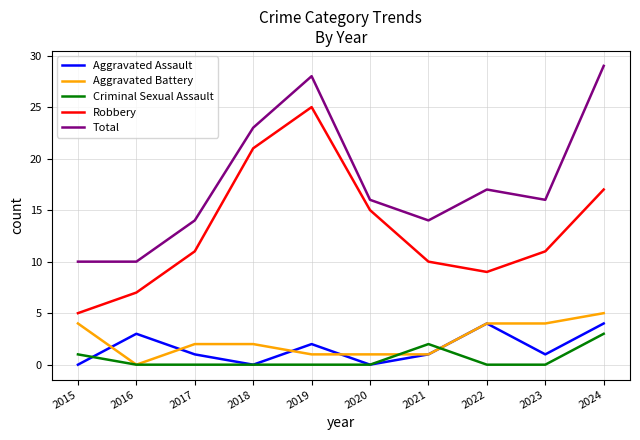

What is the average value of the Aggravated Assault series?

2